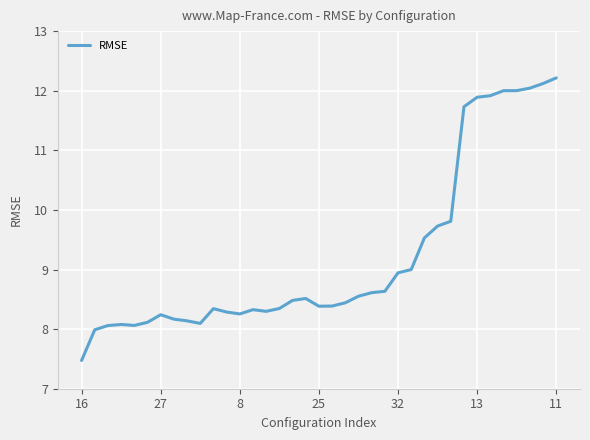

What is the difference between the maximum and minimum values?

4.7